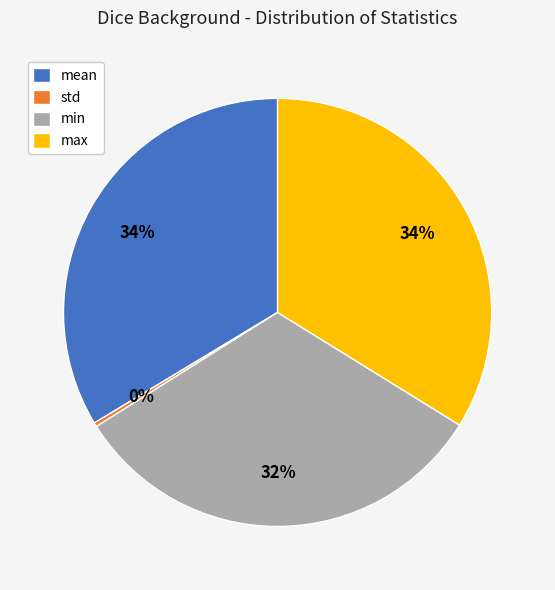

To the nearest percent, what percentage of the pie is mean?

34%